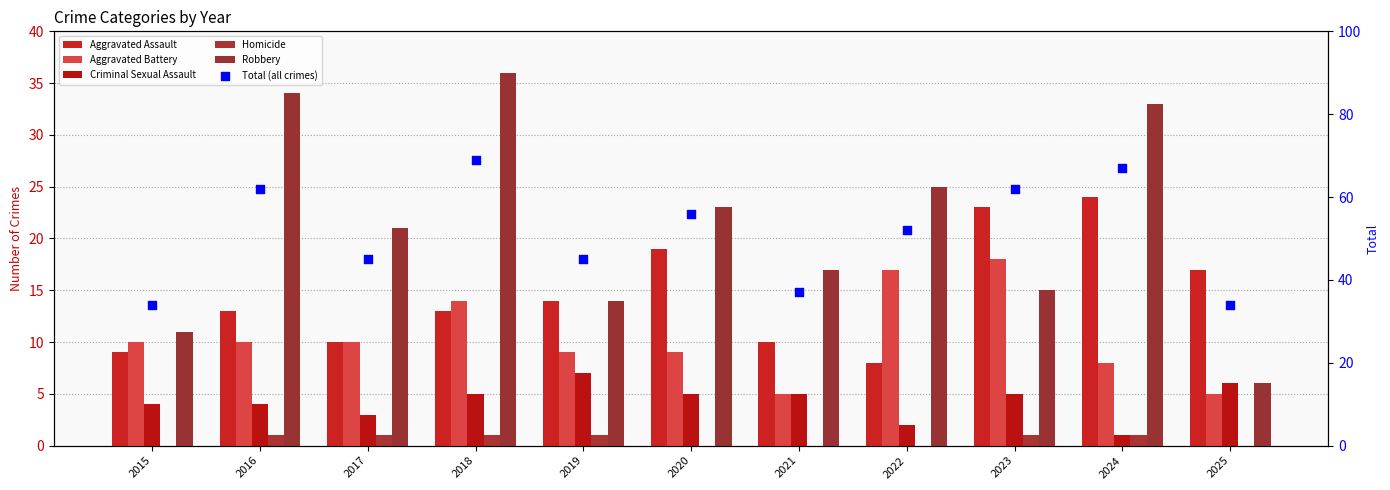

Which series contains the lowest Y value?

Homicide